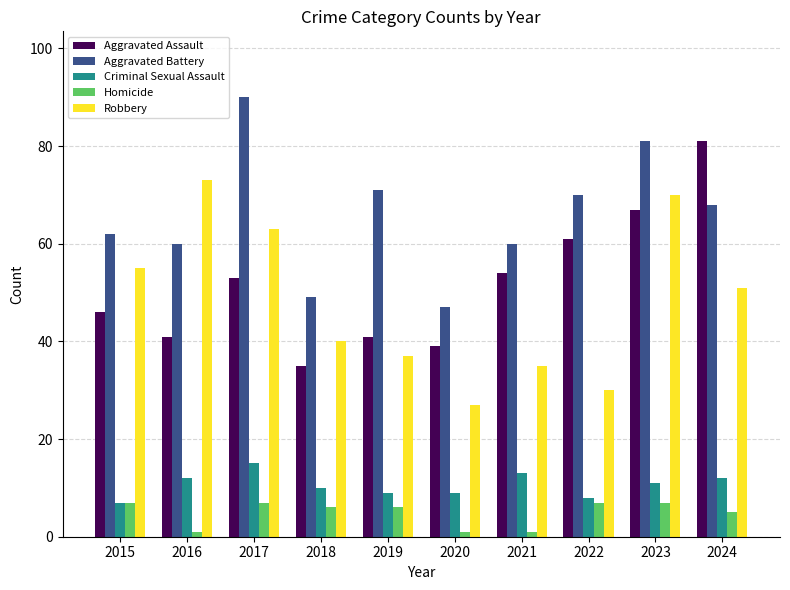

Rank the series at 2018 from lowest to highest value.

Homicide, Criminal Sexual Assault, Aggravated Assault, Robbery, Aggravated Battery